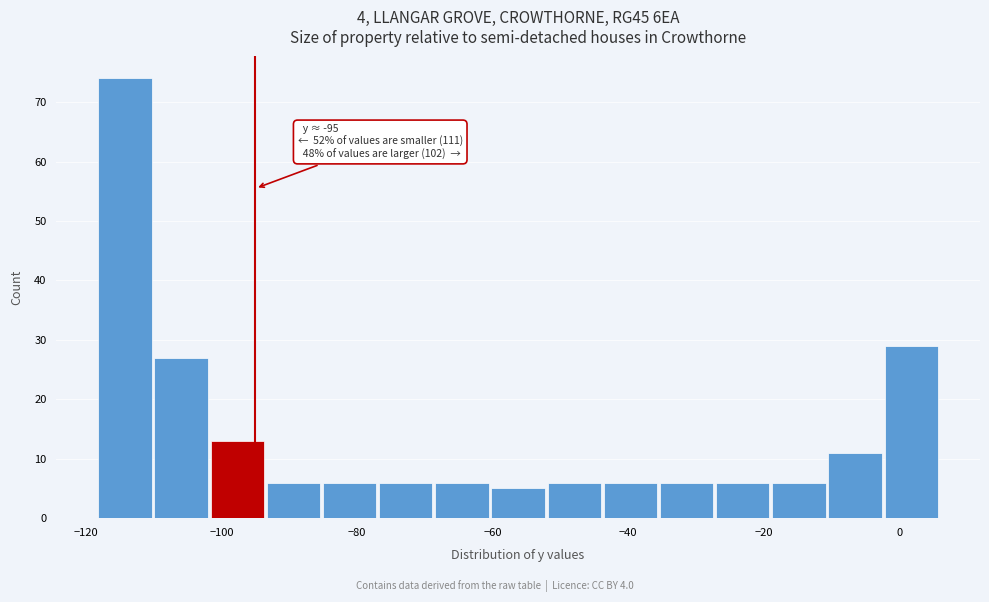

Which range on the x-axis has the tallest bar?

-118 to -110